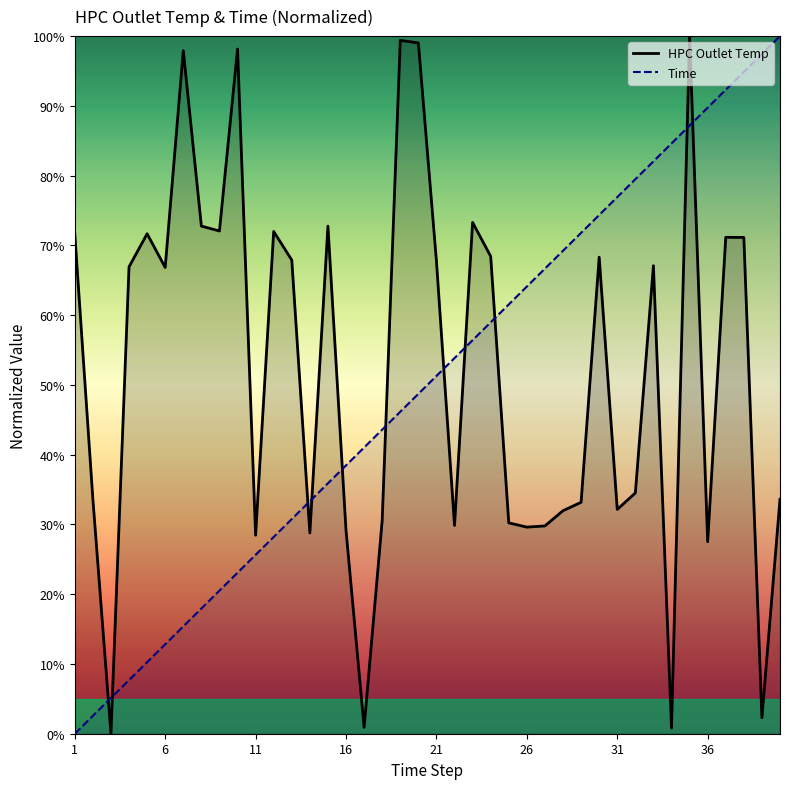

What is the difference between the highest and lowest values at 16?

9.3